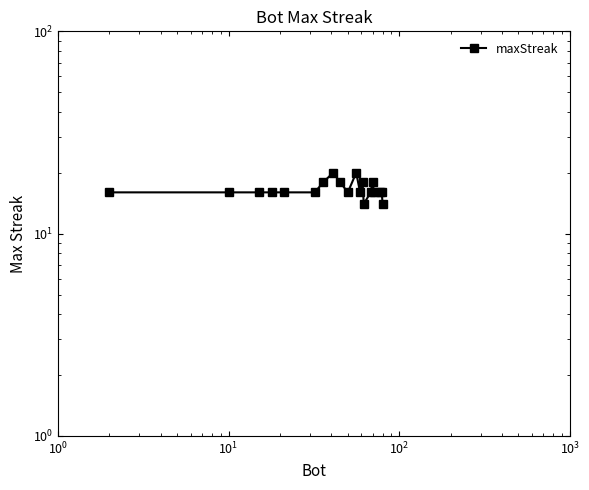

Does the chart have visible grid lines?

No